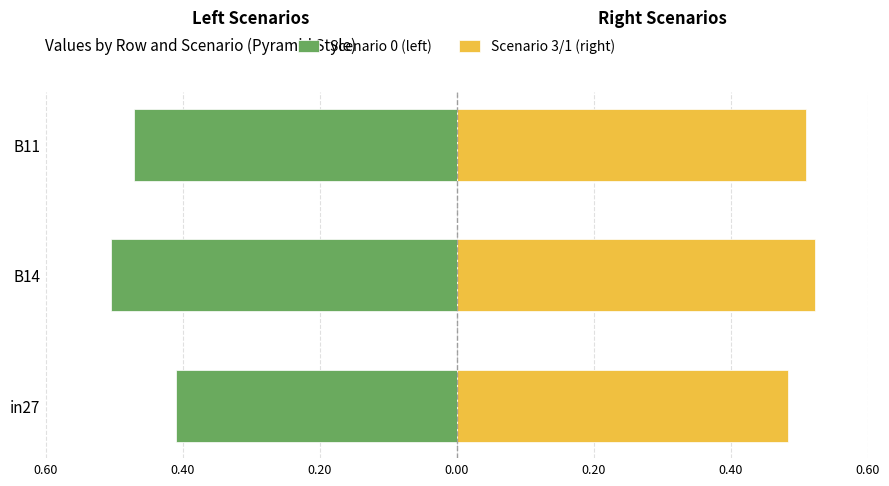

Which series has the largest total across all categories?

Scenario 3/1 (right)